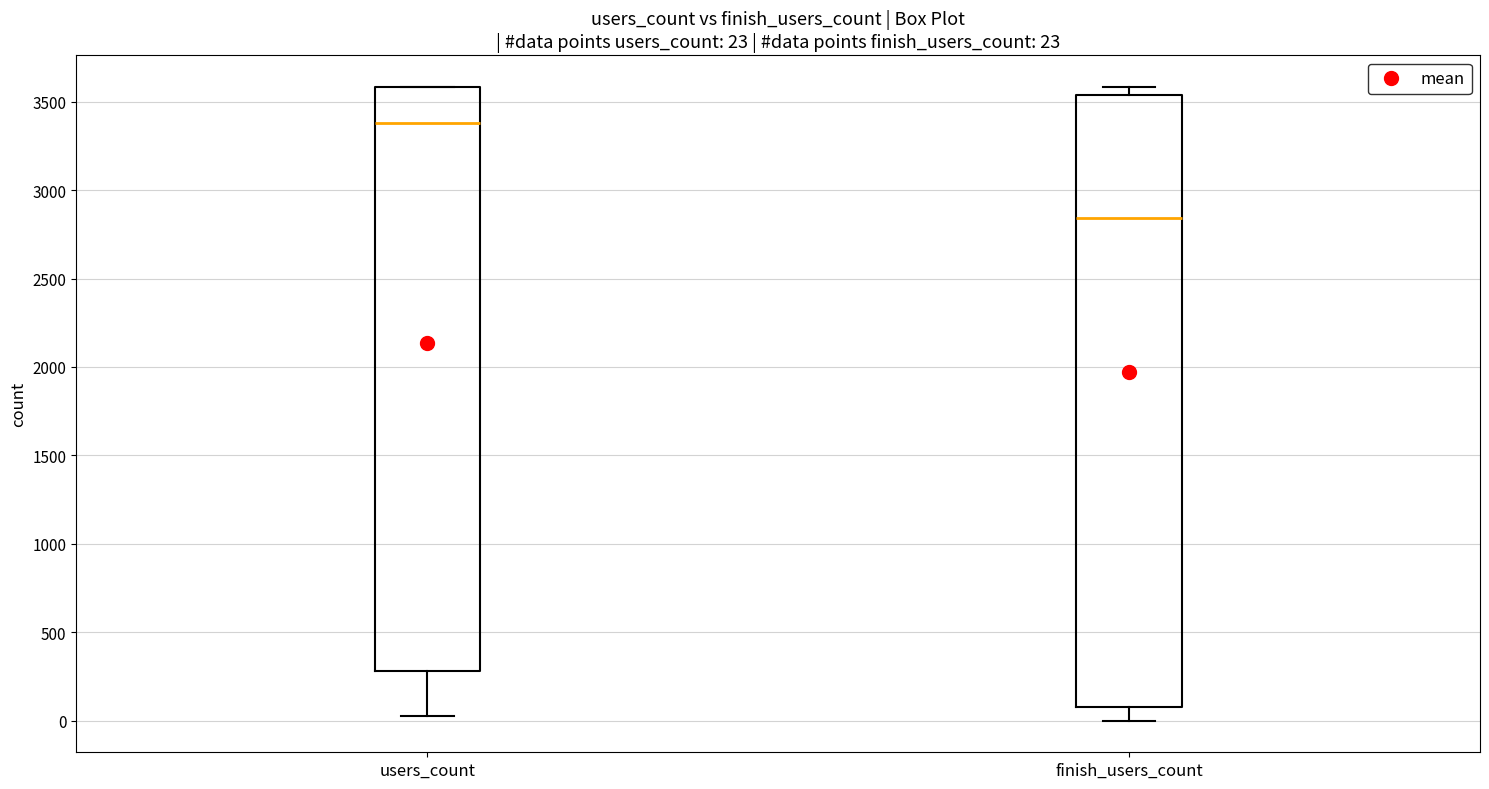

Which box's median line is the lowest?

finish_users_count